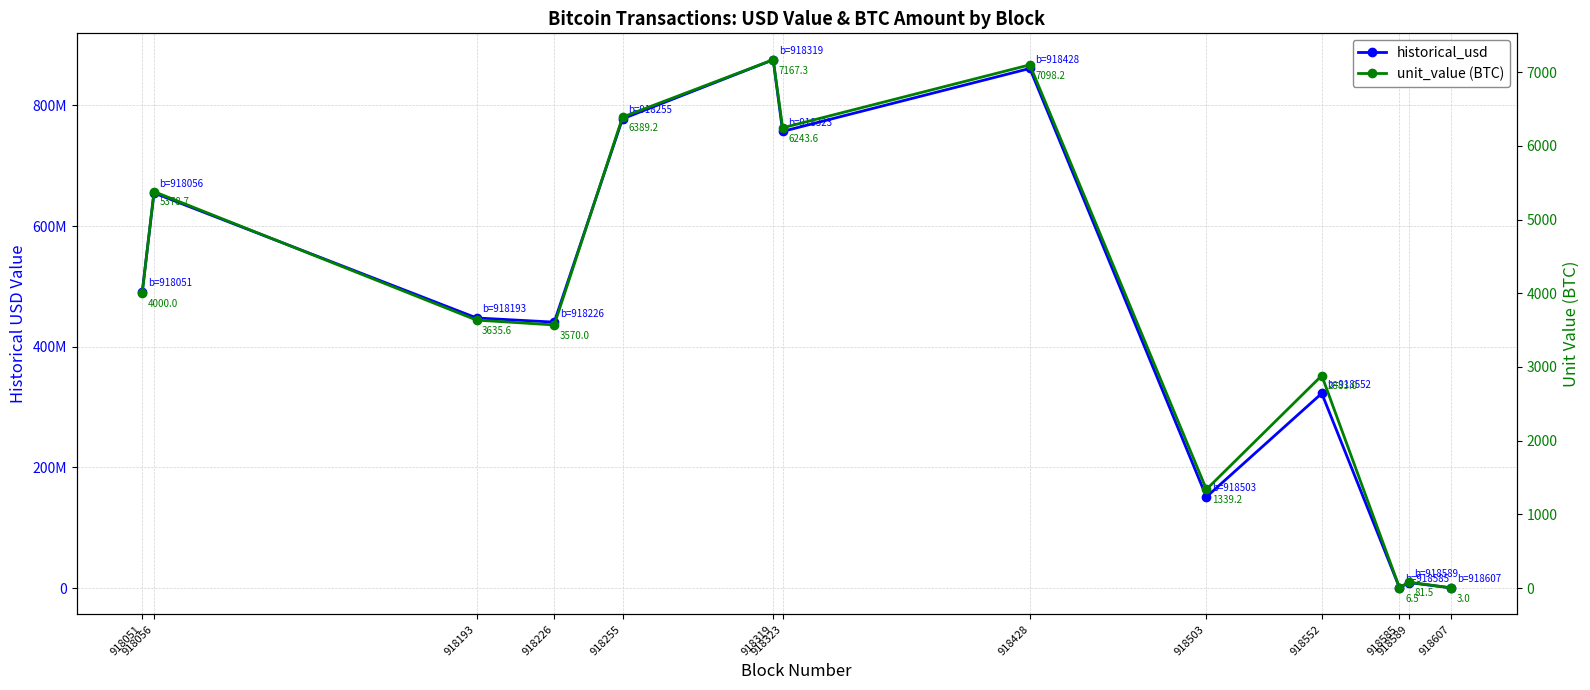

Where is unit_value (BTC) nearest to the value 3585?

918226